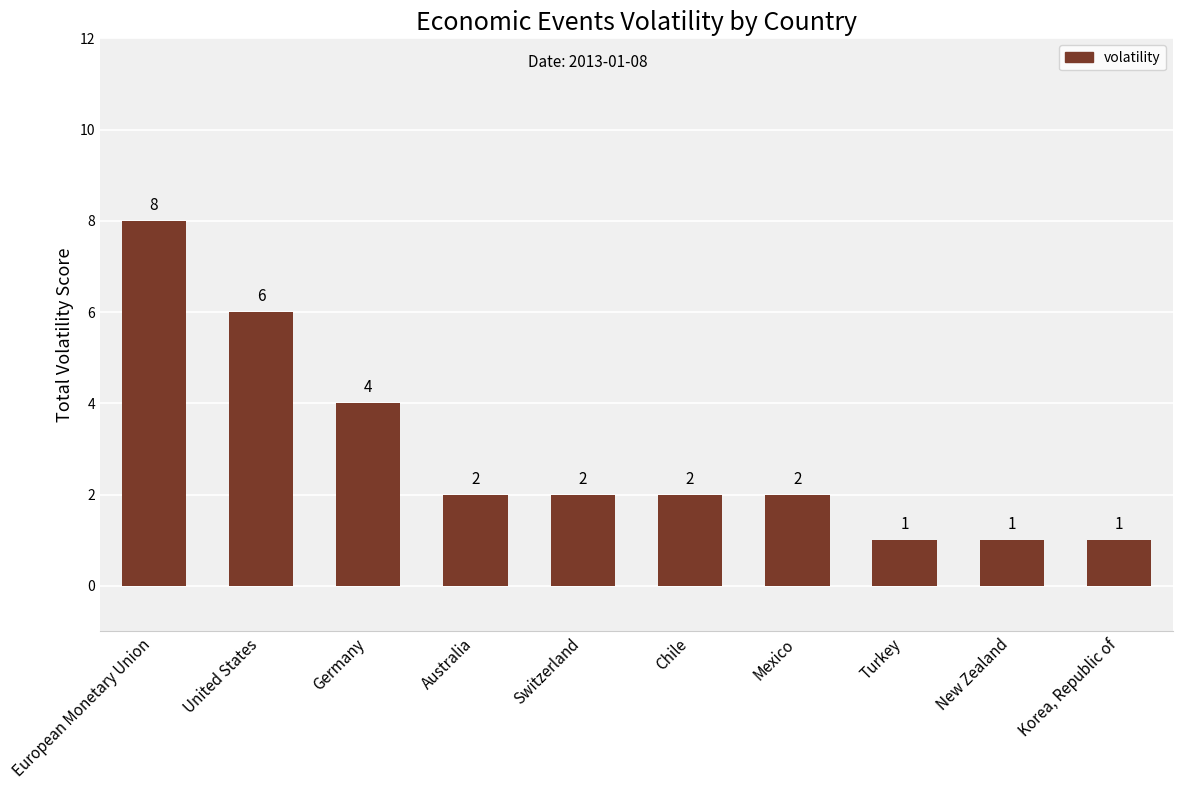

Where does the data first go above 2?

European Monetary Union